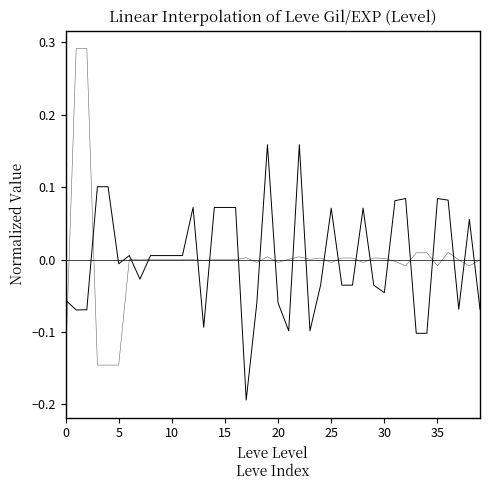

How many lines are shown in the chart?

2